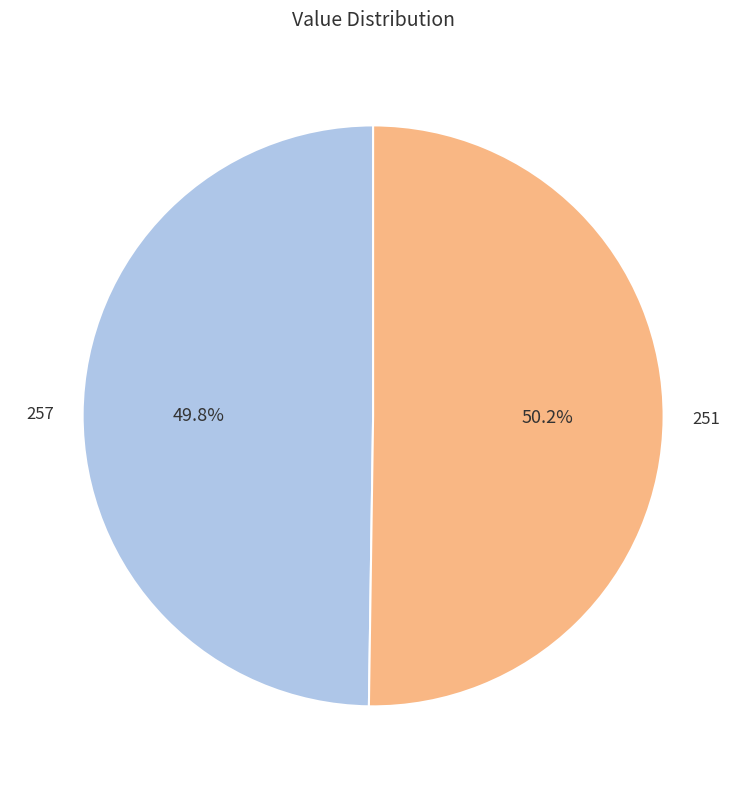

The 257 slice represents 50% of the pie. True or false?

True